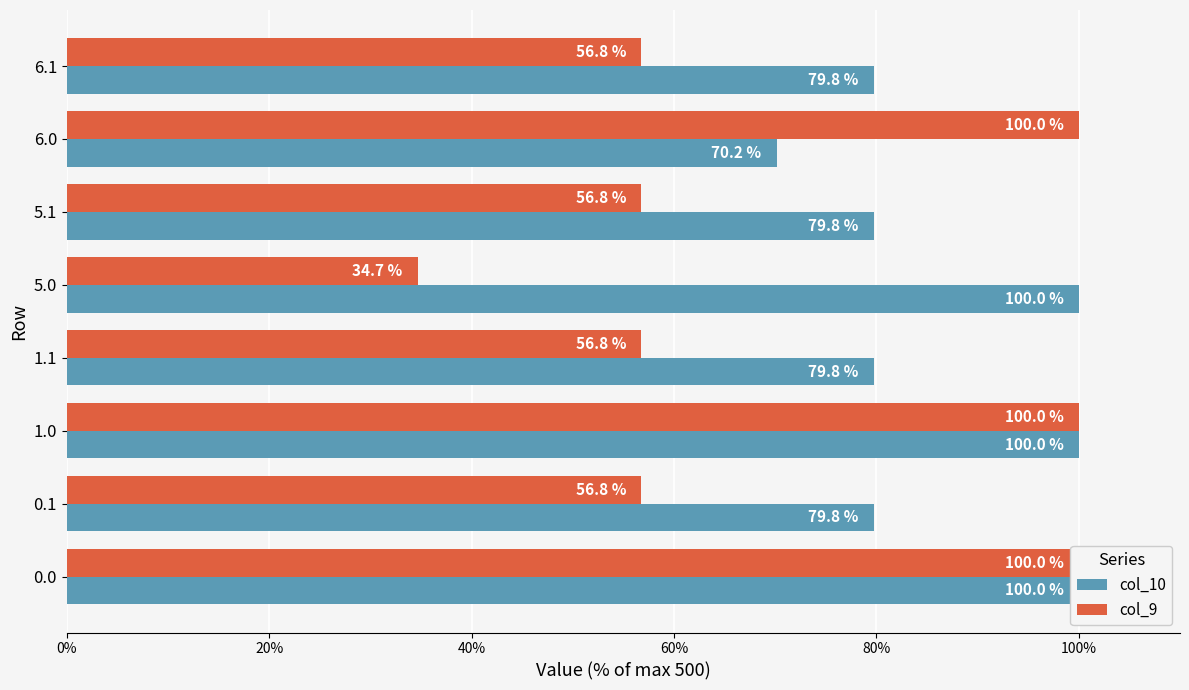

The value of col_9 at 1.0 is 40.3. True or false?

False